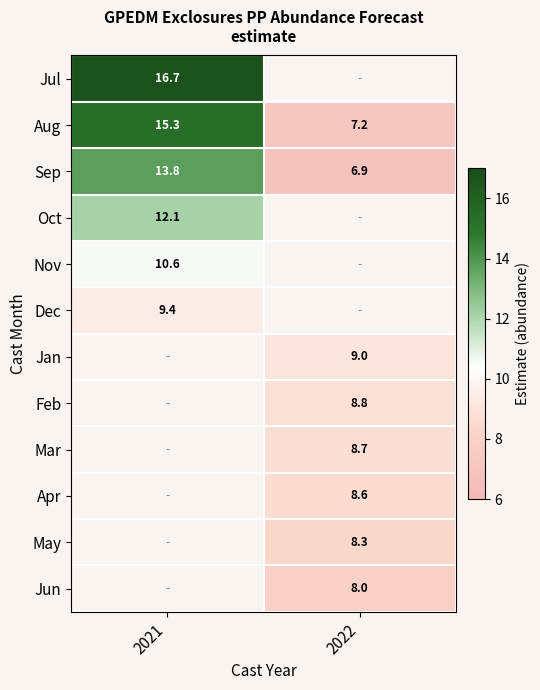

Is the value of Nov at 2021 greater than the value of Sep at 2022?

Yes